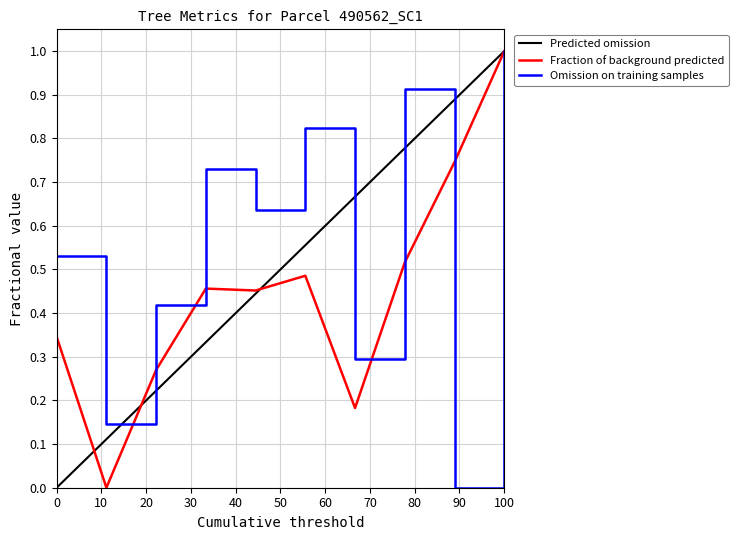

What is the maximum value for Omission on training samples?

1.0